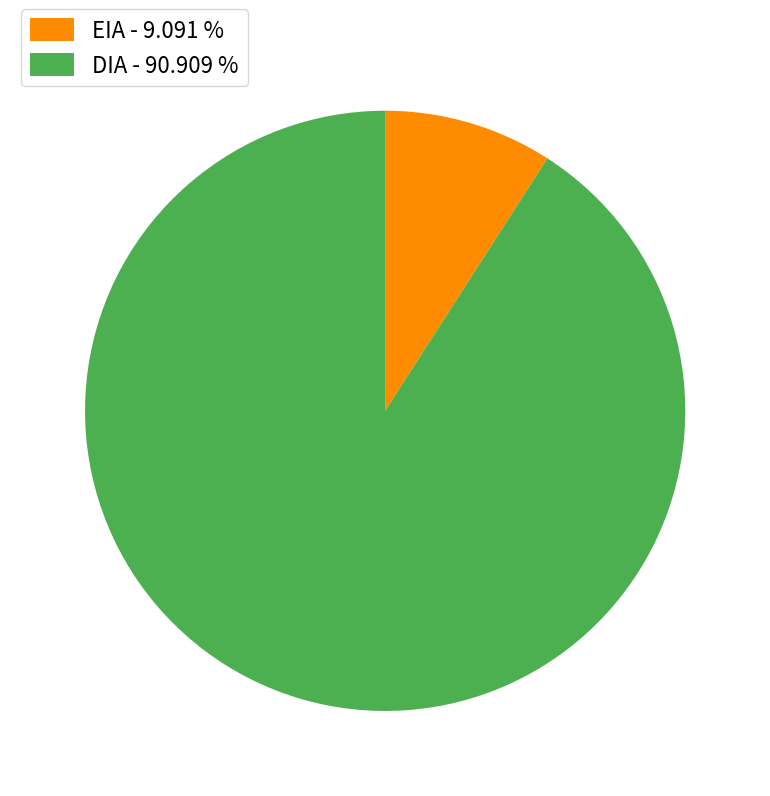

Rank the categories by value from lowest to highest.

EIA, DIA